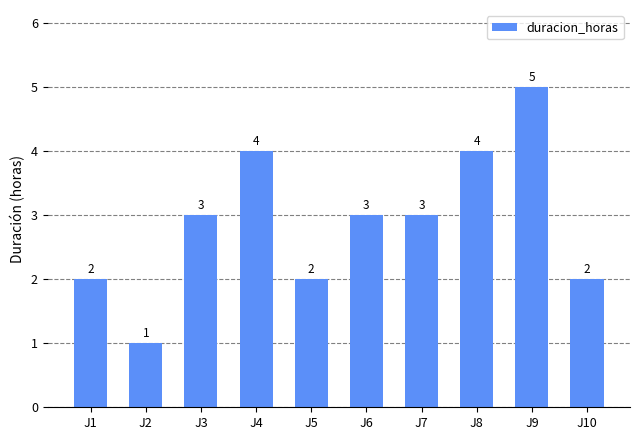

How many values are between 2 and 4?

8